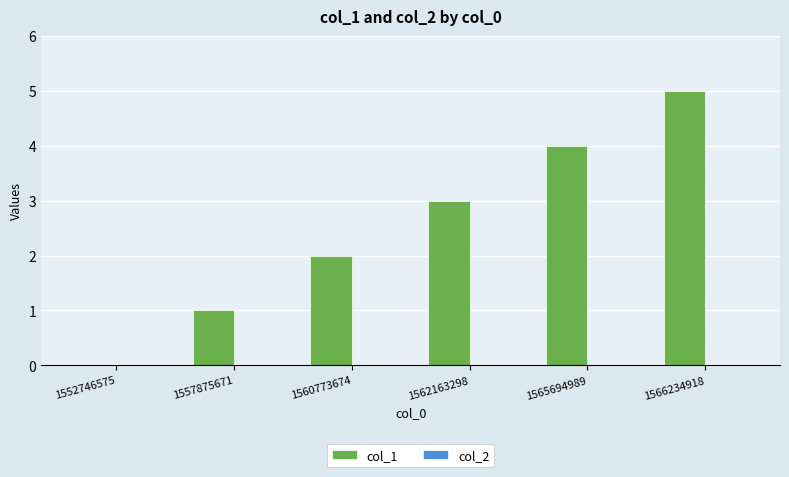

Between 1566234918 and 1557875671, which is larger?

1566234918